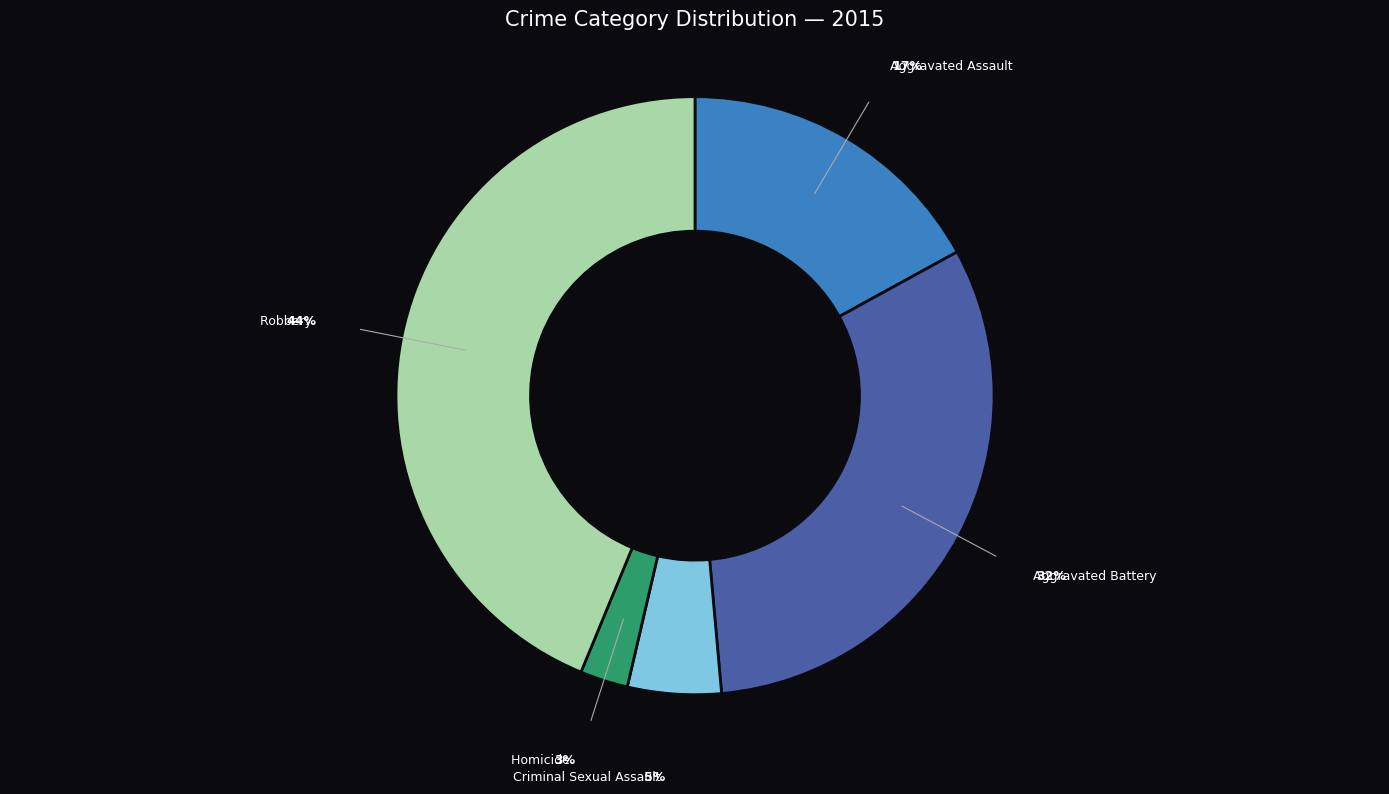

Between Robbery and Aggravated Assault, which is larger?

Robbery